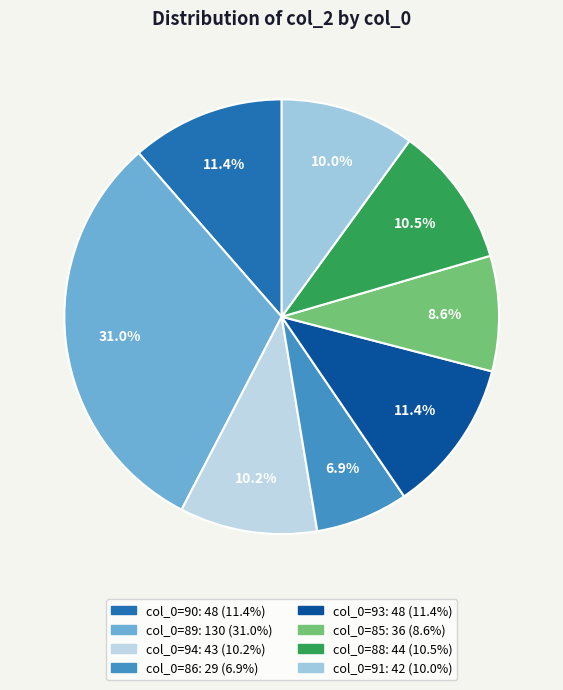

Is there any slice that represents more than half of the pie?

No